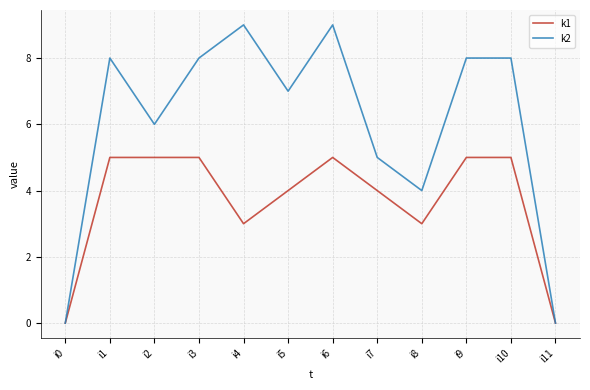

The value of k1 at i1 is 7. True or false?

False